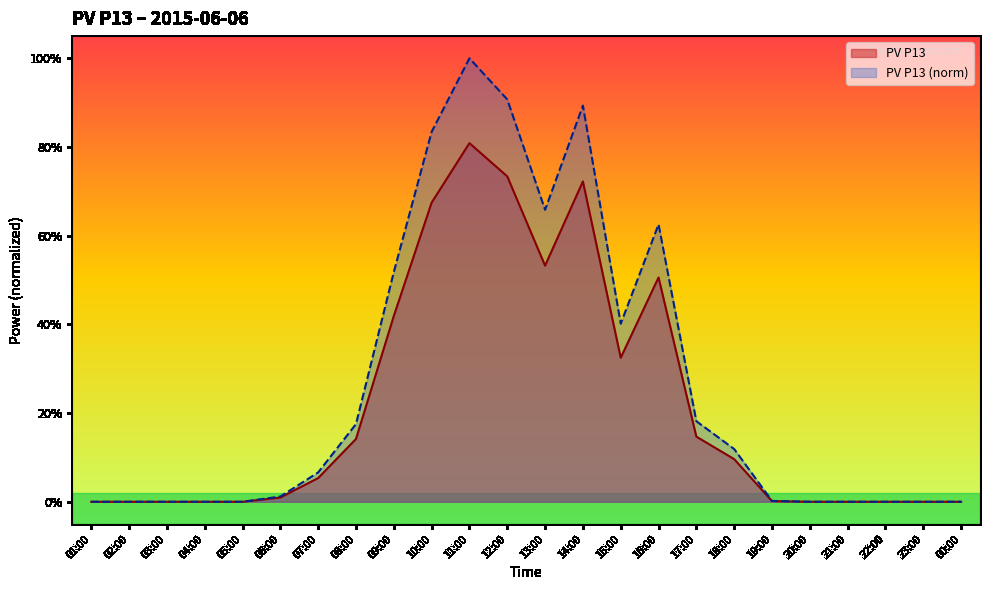

Reading left to right, transcribe all the data shown in this chart.

PV P13: 01:00=0.0	02:00=0.0	03:00=0.0	04:00=0.0	05:00=0.0	06:00=0.0	07:00=0.1	08:00=0.1	09:00=0.4	10:00=0.7	11:00=0.8	12:00=0.7	13:00=0.5	14:00=0.7	15:00=0.3	16:00=0.5	17:00=0.1	18:00=0.1	19:00=0.0	20:00=0.0	21:00=0.0	22:00=0.0	23:00=0.0	00:00=0.0
PV P13 (norm): 01:00=0.0	02:00=0.0	03:00=0.0	04:00=0.0	05:00=0.0	06:00=0.0	07:00=0.1	08:00=0.2	09:00=0.5	10:00=0.8	11:00=1.0	12:00=0.9	13:00=0.7	14:00=0.9	15:00=0.4	16:00=0.6	17:00=0.2	18:00=0.1	19:00=0.0	20:00=0.0	21:00=0.0	22:00=0.0	23:00=0.0	00:00=0.0